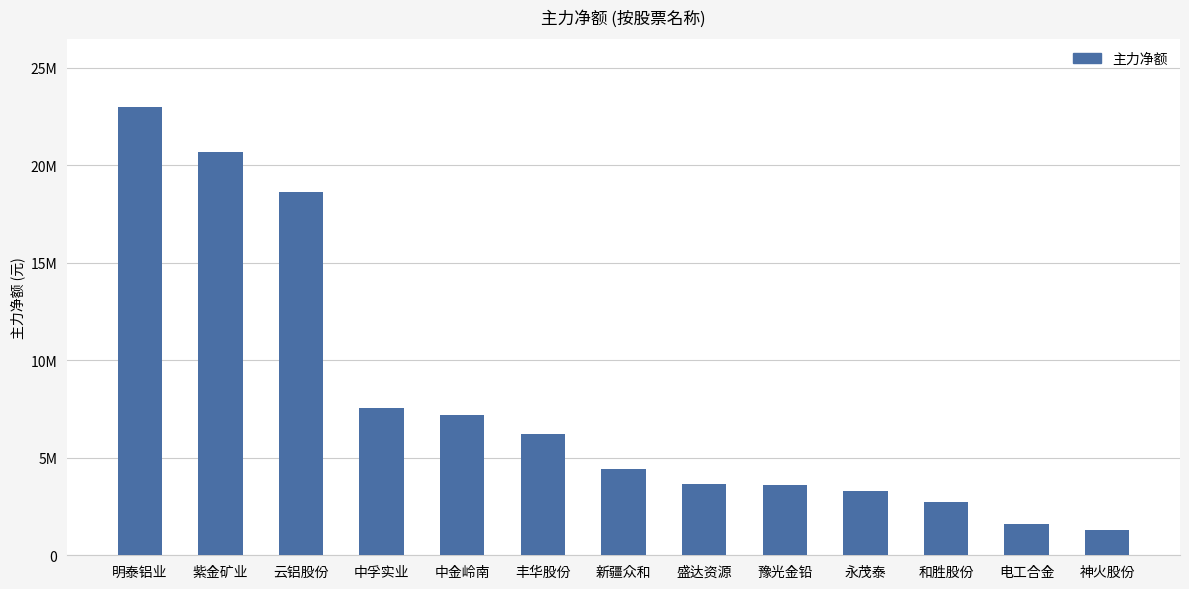

Reading left to right, transcribe all the data shown in this chart.

明泰铝业=23003639	紫金矿业=20695735	云铝股份=18646876	中孚实业=7527164	中金岭南=7167314	丰华股份=6223623	新疆众和=4436259	盛达资源=3654320	豫光金铅=3607238	永茂泰=3312909	和胜股份=2724497	电工合金=1622652	神火股份=1279850